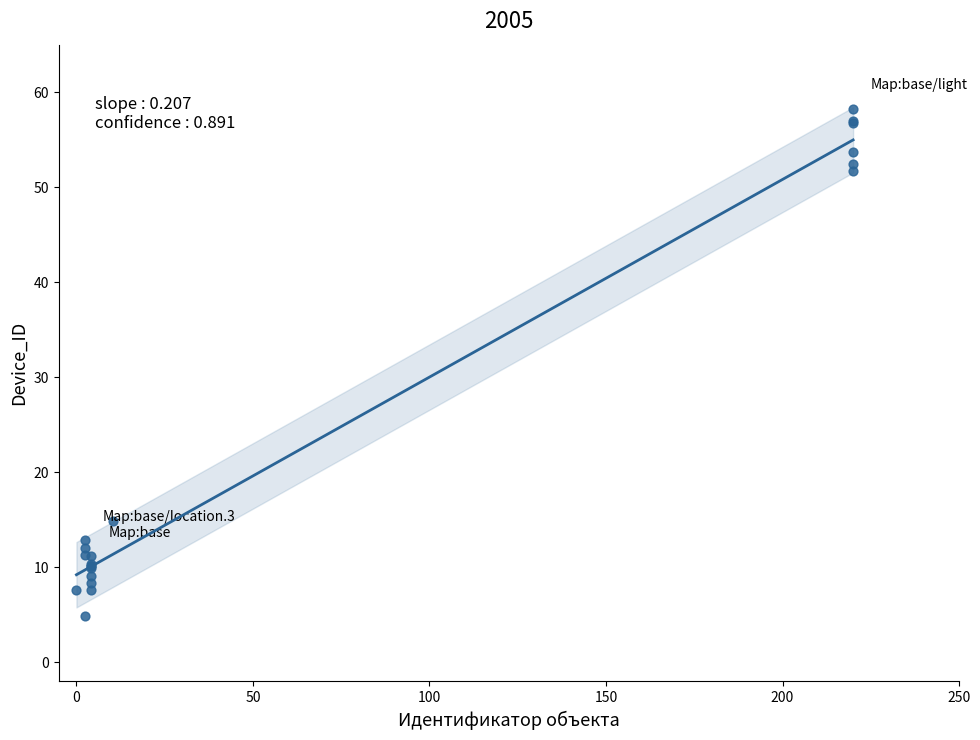

What Y value in the scatter plot is closest to 31?

14.9